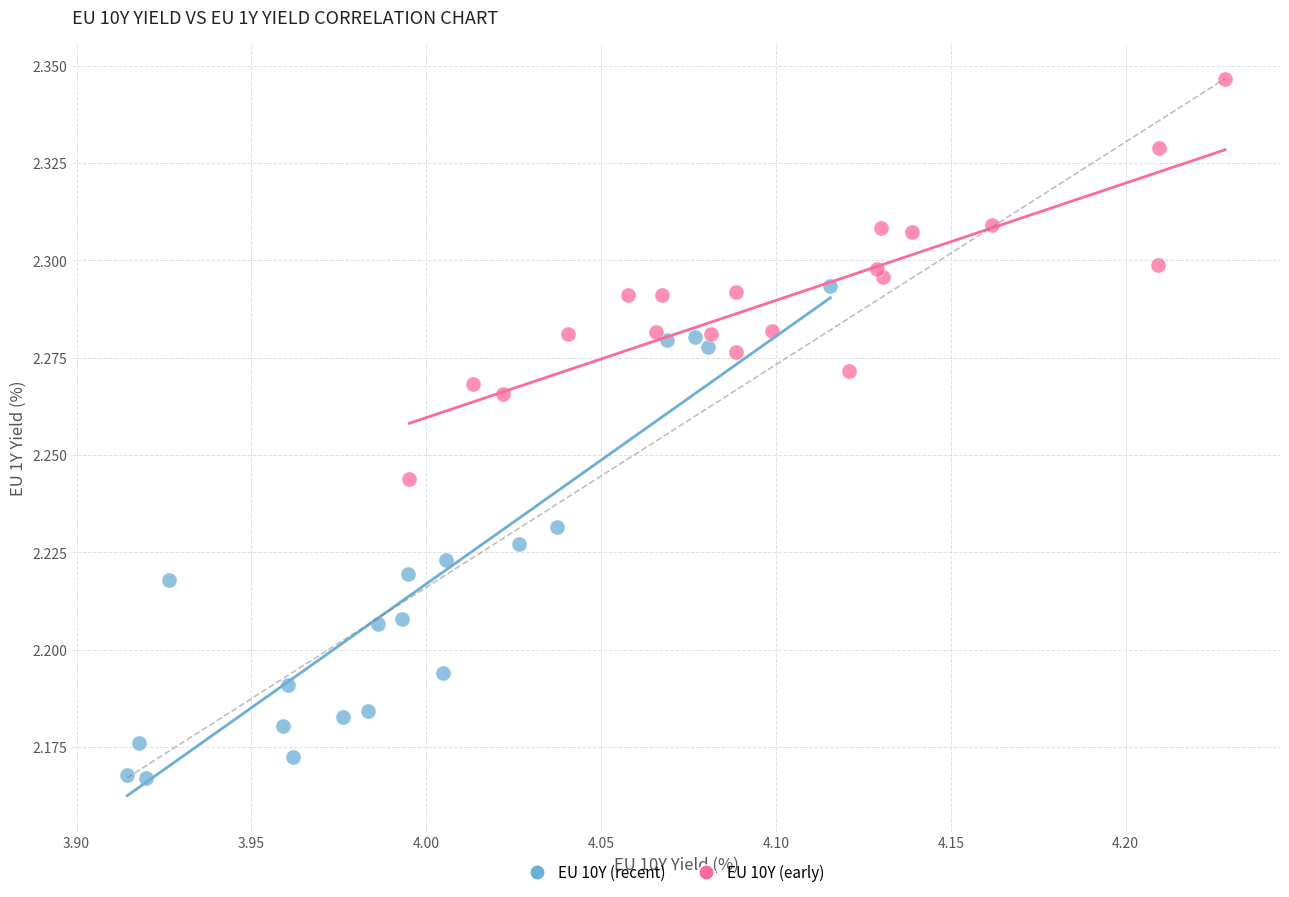

Which series has the largest Y range (max minus min)?

EU 10Y (recent)